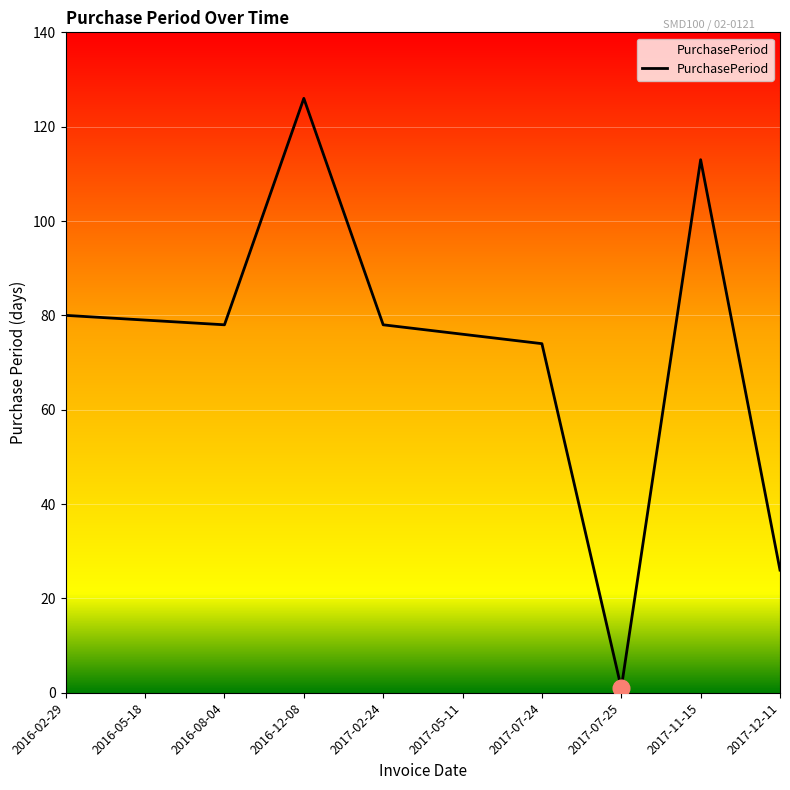

True or false: the data shows 76 at 2017-05-11.

True